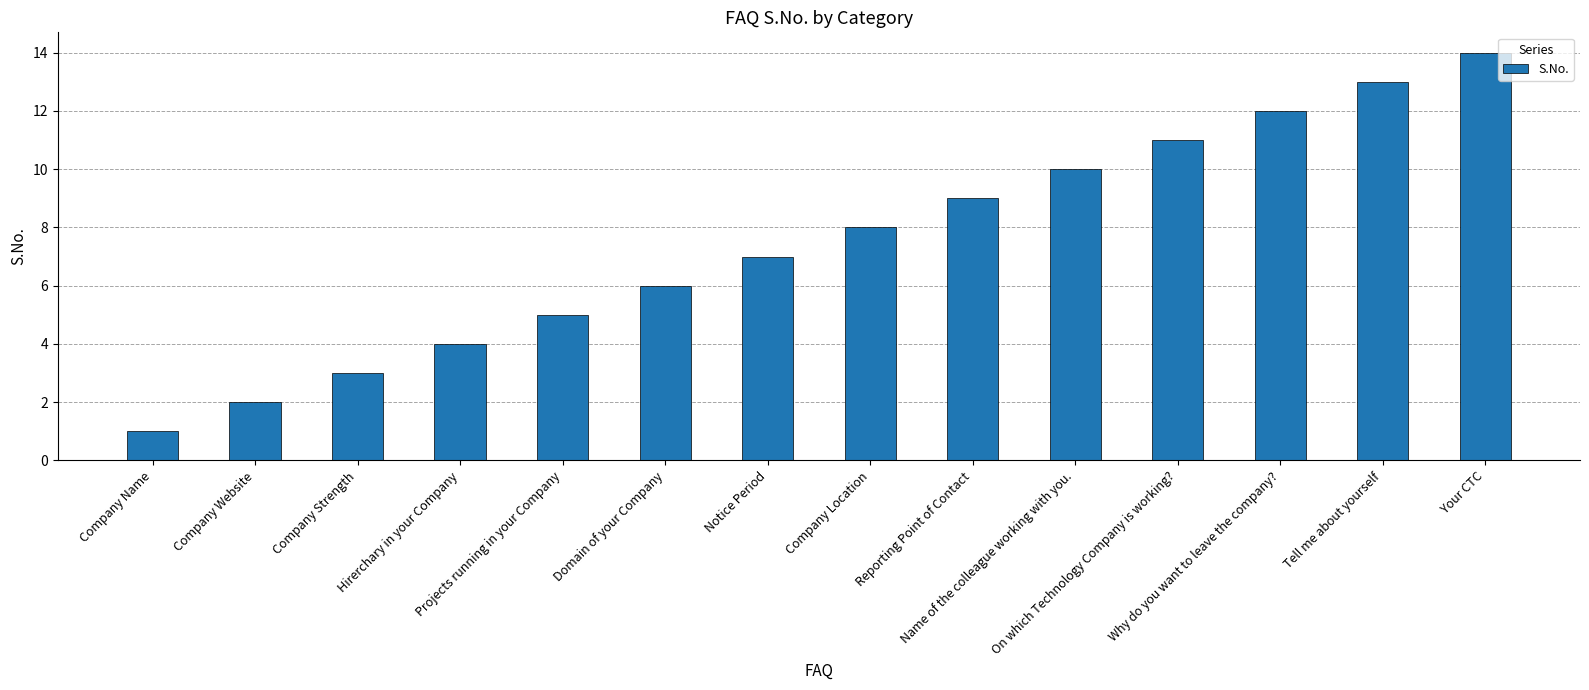

How many series are shown in this chart?

1